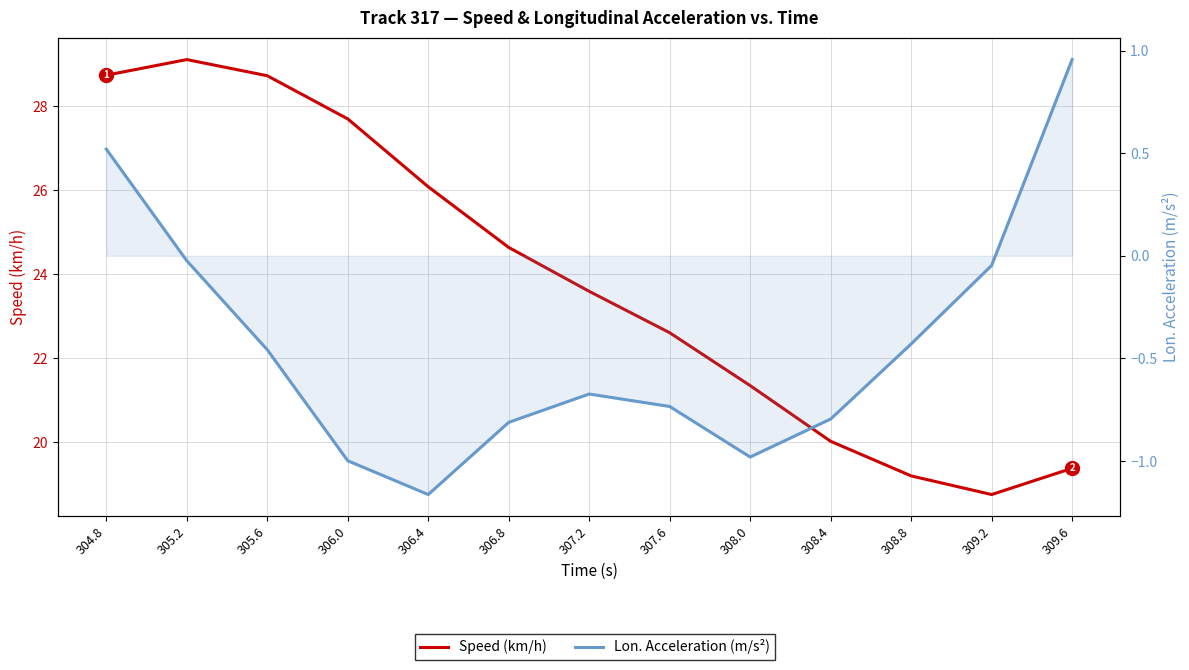

At which label is Speed (km/h) closest to 23?

307.6